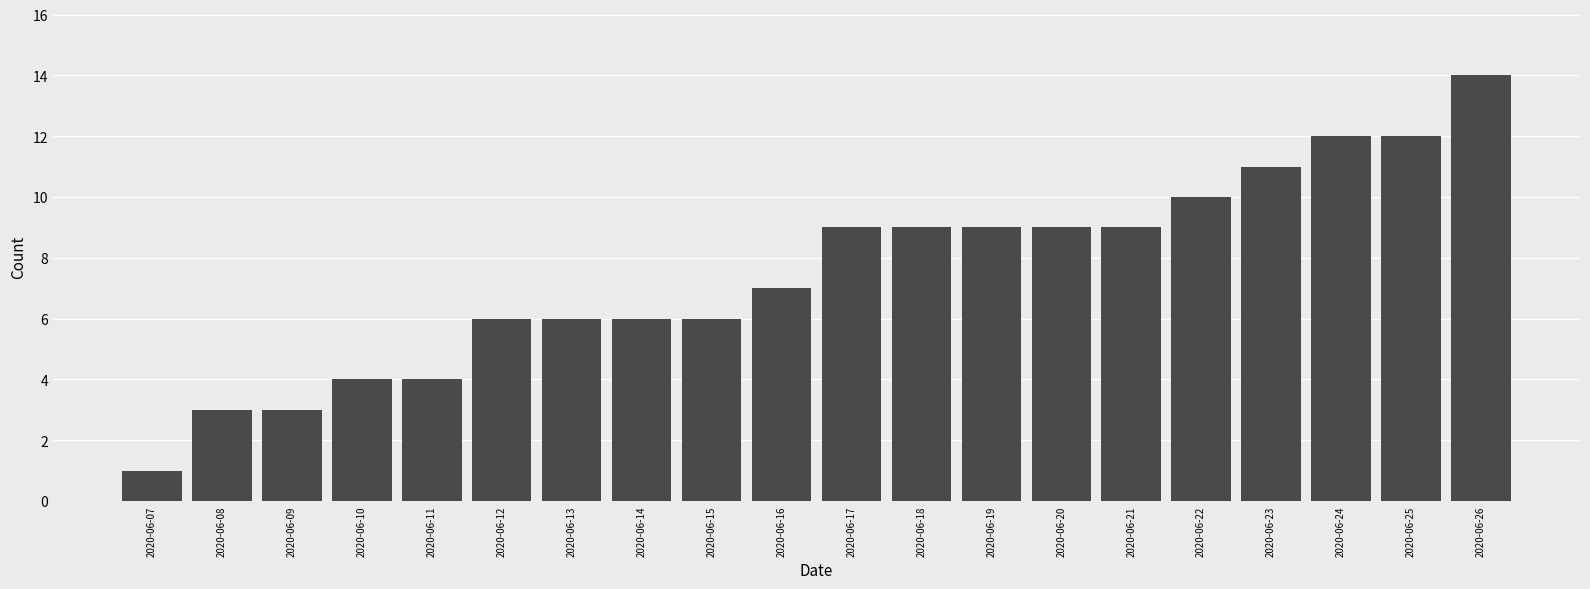

The value at 2020-06-14 is 8. True or false?

False